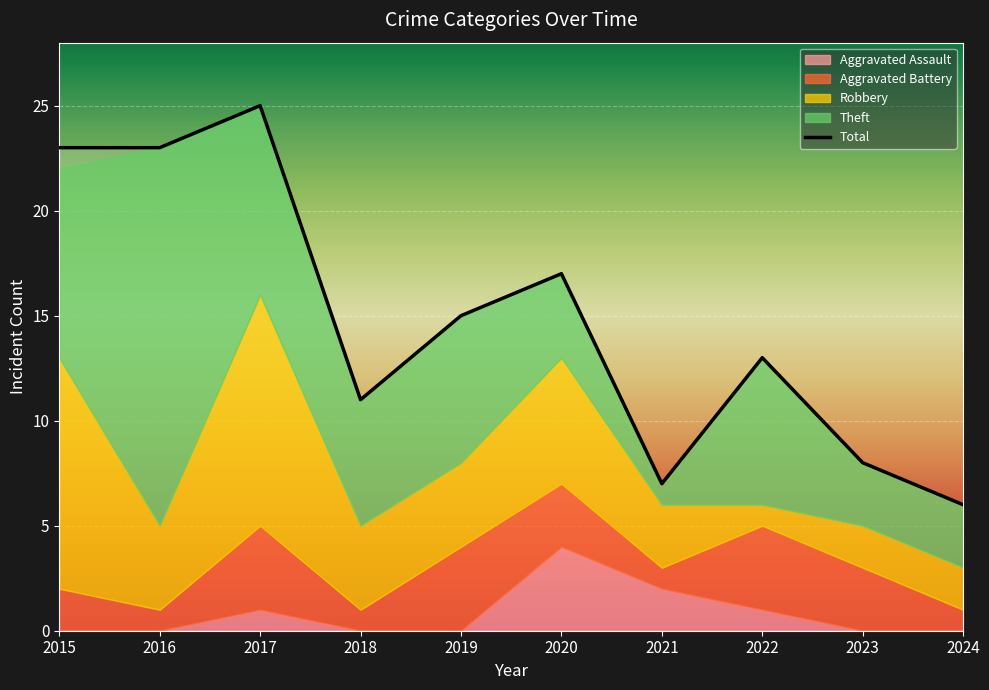

Which series changed the most between 2015 and 2021?

Total